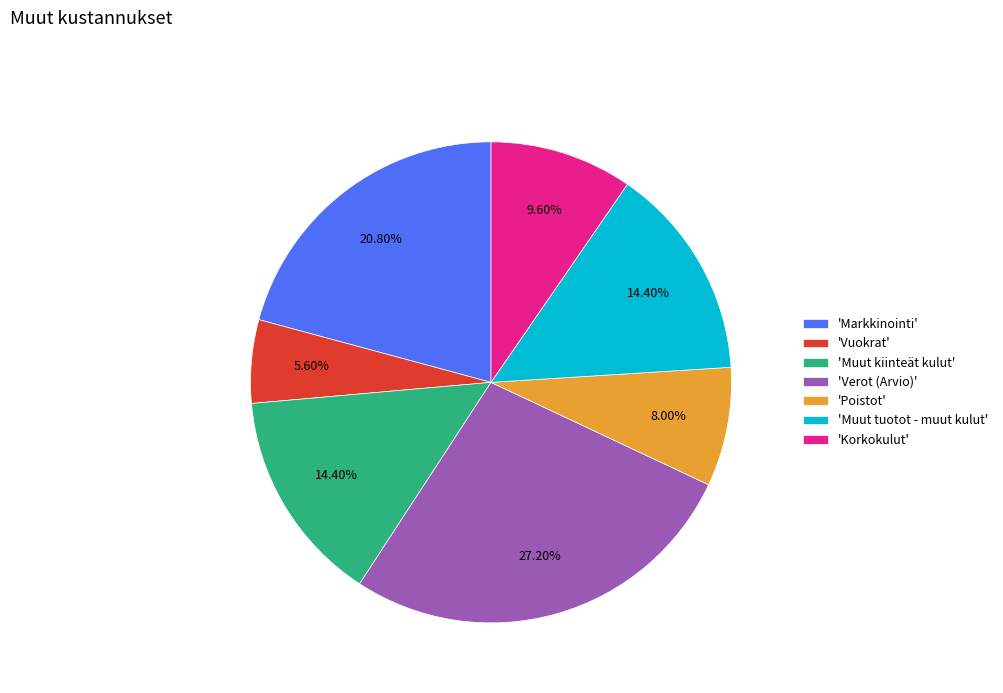

Count the number of slices in the pie.

7